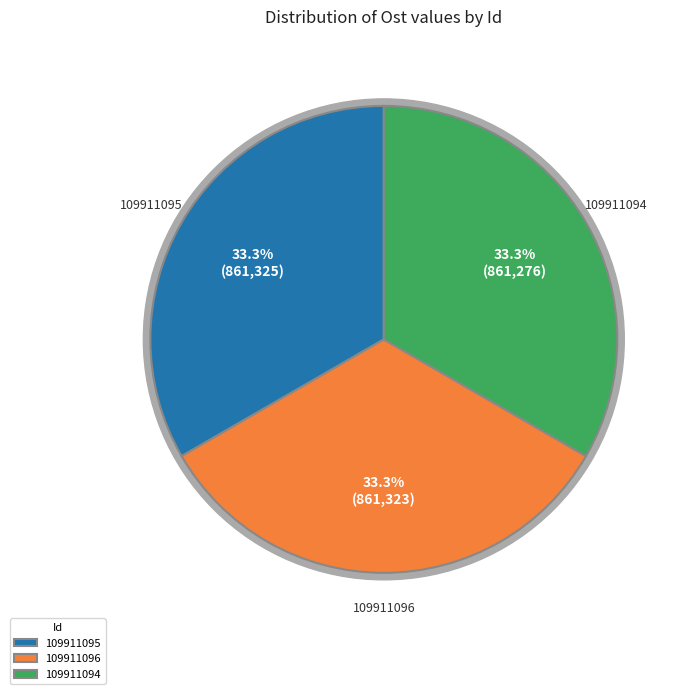

To the nearest percent, what portion does 109911095 represent?

33%